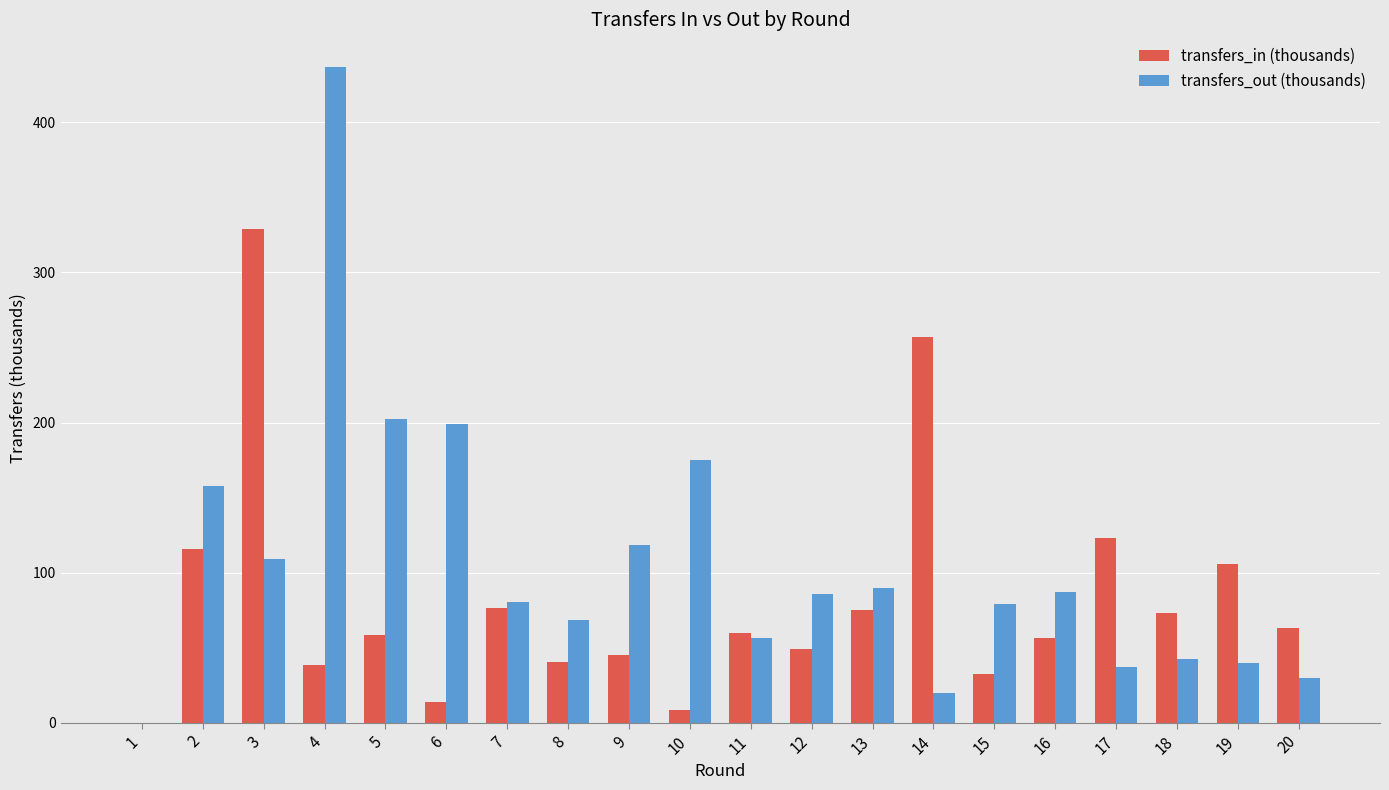

The value of transfers_out (thousands) at 19 is 39.6. True or false?

True